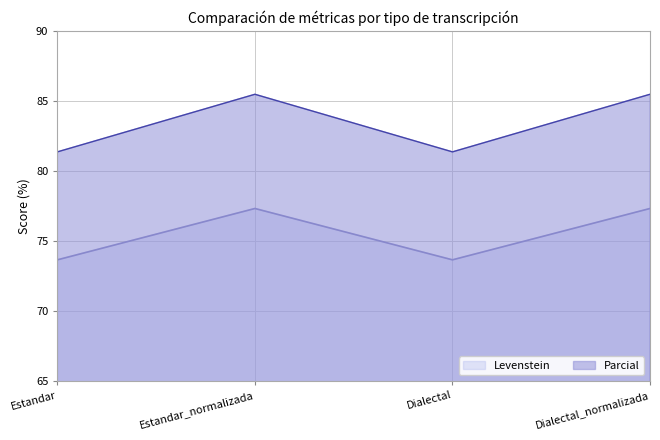

How many lines are shown in the chart?

2